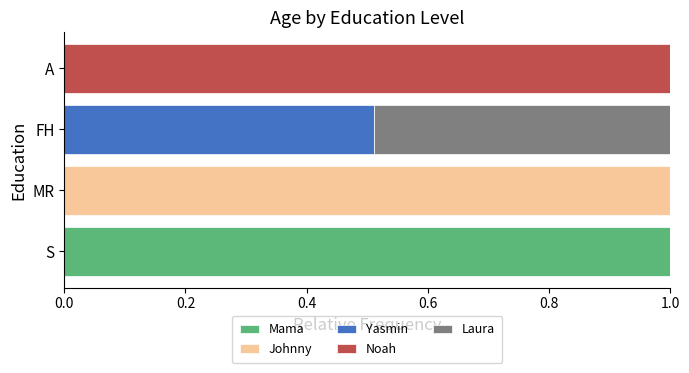

What is the highest value of the Mama series?

1.0